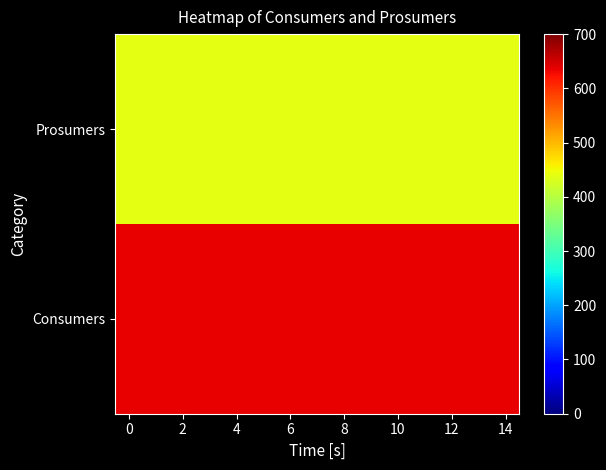

Rank the series by their average value, from lowest to highest.

Prosumers, Consumers